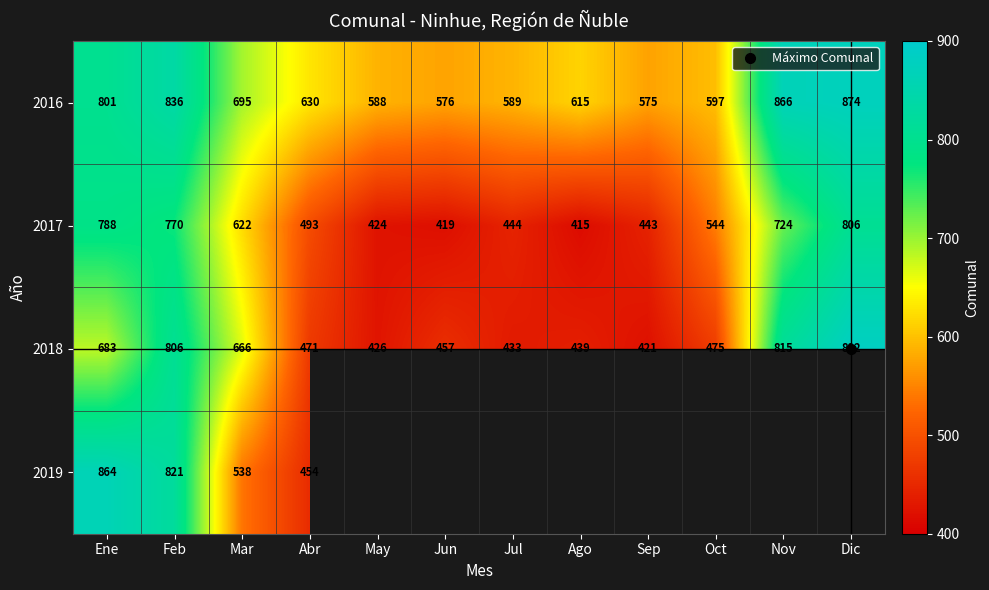

True or false: 2019 has a value of 253 at Abr.

False